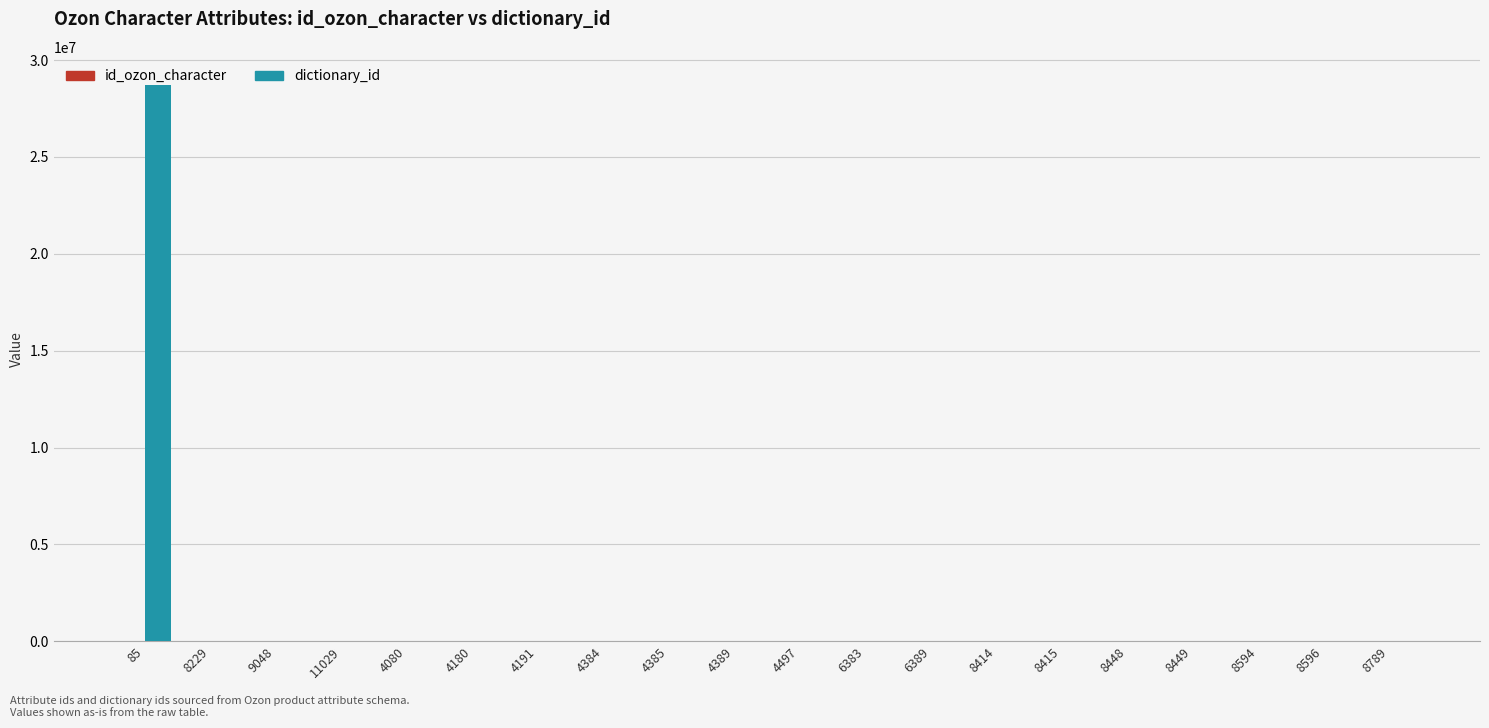

What is the greatest value displayed?

28732849